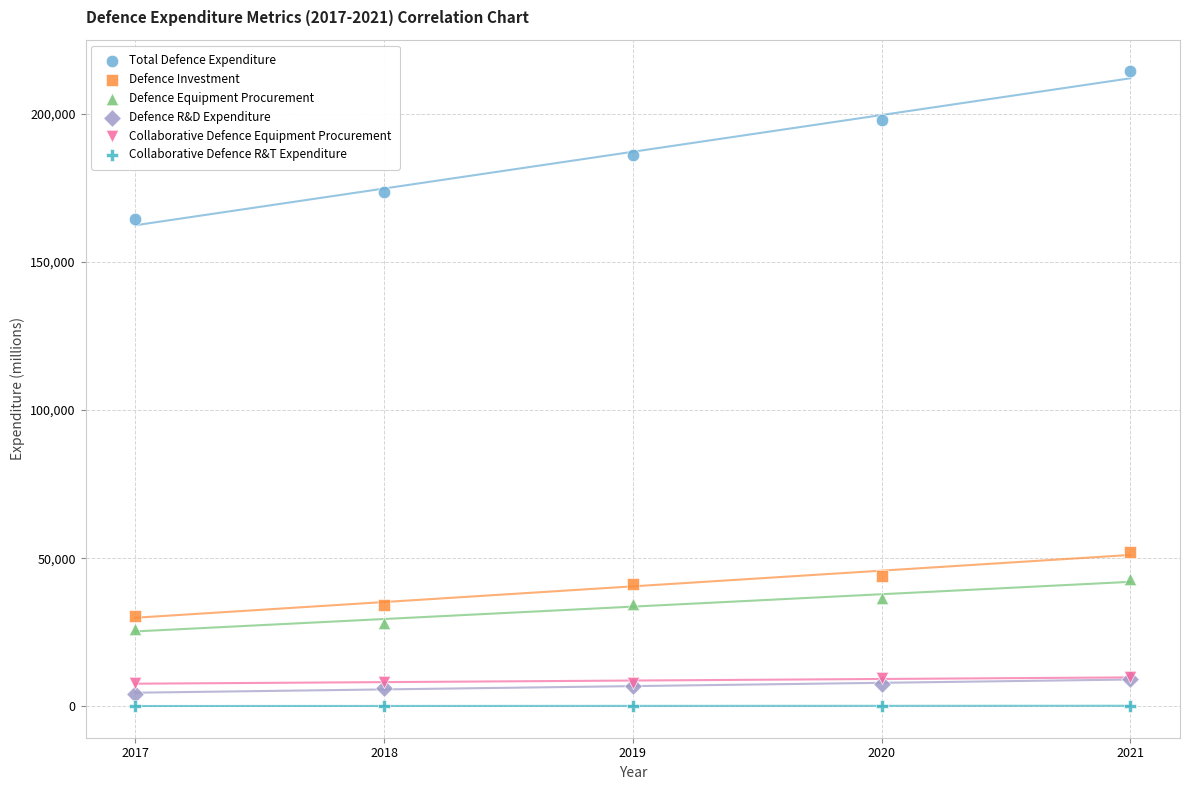

Which series has the widest spread of Y values?

Total Defence Expenditure